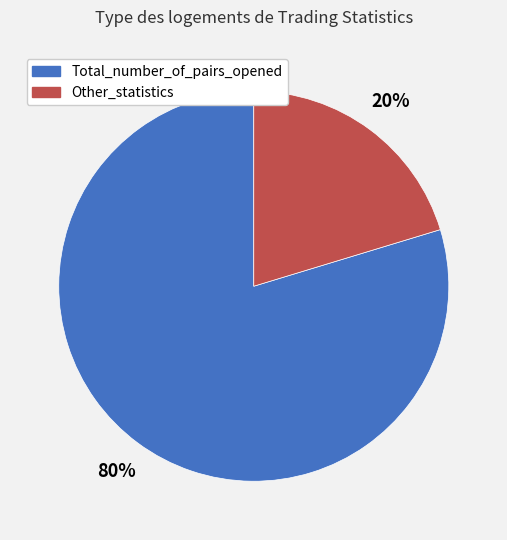

Does any single category account for the majority?

Yes